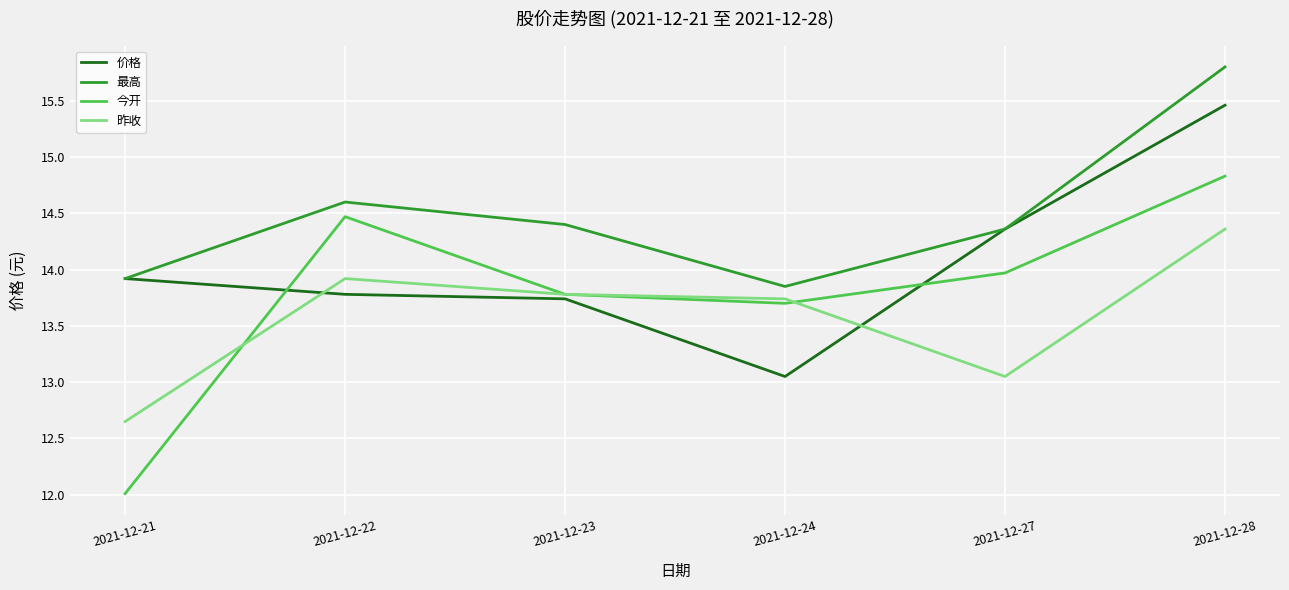

Count the number of categories in the chart.

6